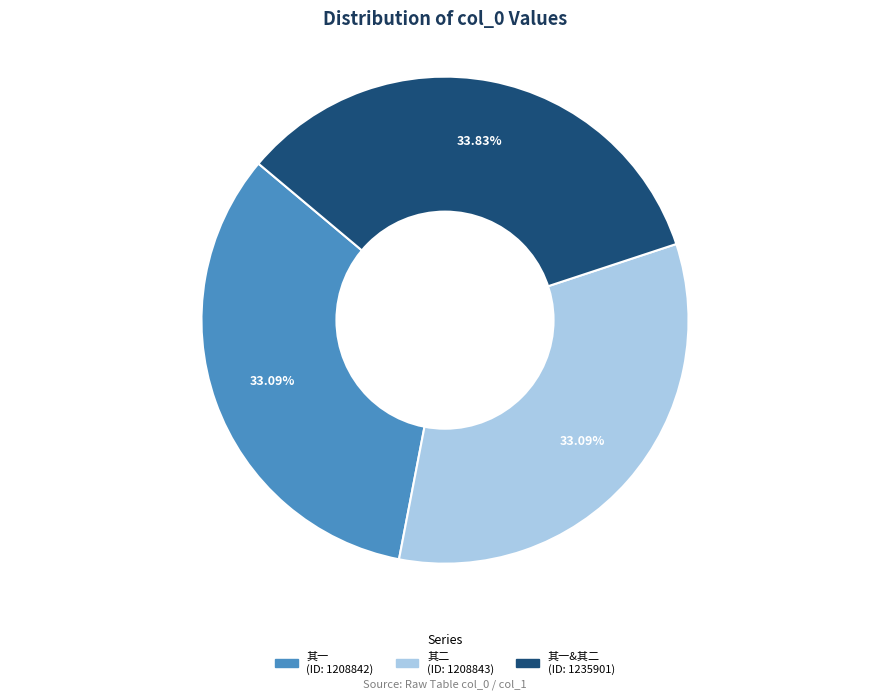

Is there a majority slice in this chart?

No